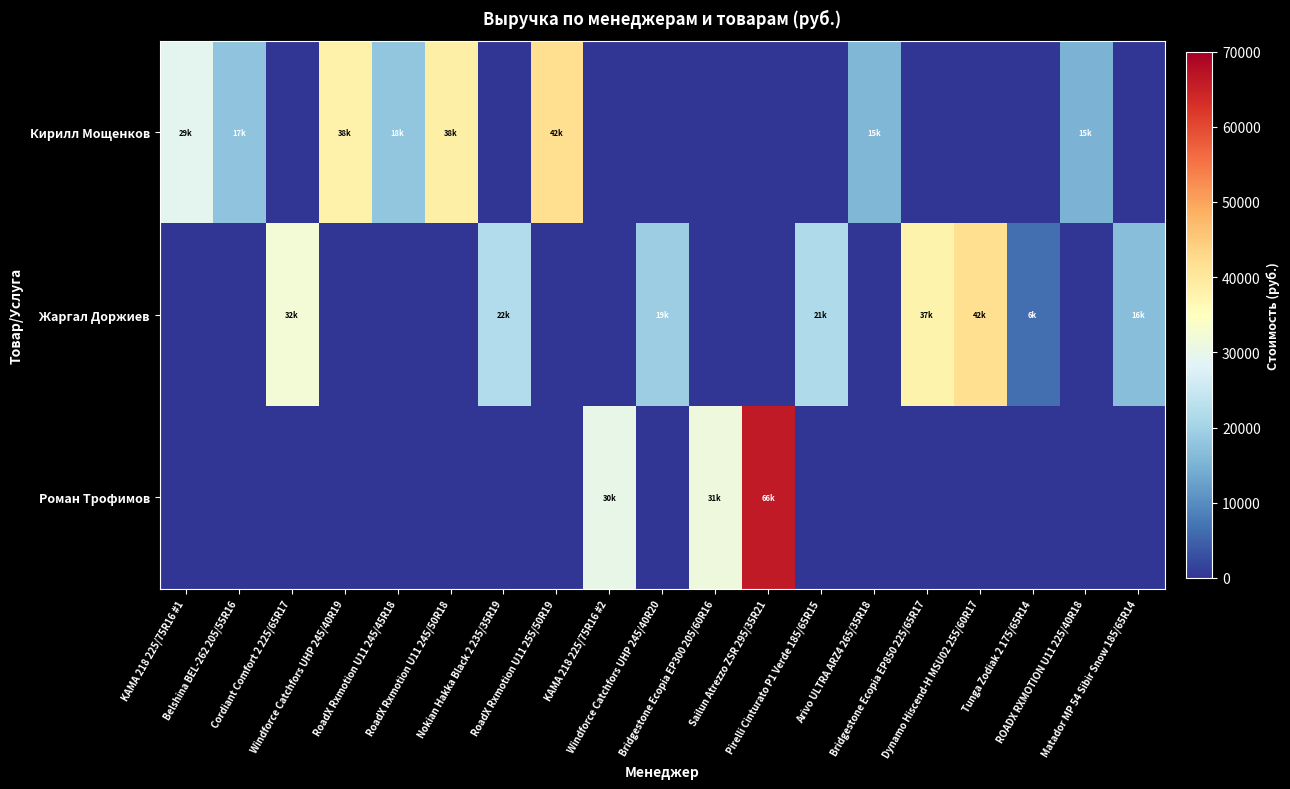

Reading left to right, what are all the values shown in this chart?

Кирилл Мощенков: KAMA 218 225/75R16 #1=29000	Belshina BEL-262 205/55R16=17600	Cordiant Comfort 2 225/65R17=0	Windforce Catchfors UHP 245/40R19=38000	RoadX Rxmotion U11 245/45R18=18000	RoadX Rxmotion U11 245/50R18=38400	Nokian Hakka Black 2 235/35R19=0	RoadX Rxmotion U11 255/50R19=42000	KAMA 218 225/75R16 #2=0	Windforce Catchfors UHP 245/40R20=0	Bridgestone Ecopia EP300 205/60R16=0	Sailun Atrezzo ZSR 295/35R21=0	Pirelli Cinturato P1 Verde 185/65R15=0	Arivo ULTRA ARZ4 265/35R18=15600	Bridgestone Ecopia EP850 225/65R17=0	Dynamo Hiscend-H MSU02 255/60R17=0	Tunga Zodiak 2 175/65R14=0	ROADX RXMOTION U11 225/40R18=15200	Matador MP 54 Sibir Snow 185/65R14=0
Жаргал Доржиев: KAMA 218 225/75R16 #1=0	Belshina BEL-262 205/55R16=0	Cordiant Comfort 2 225/65R17=32000	Windforce Catchfors UHP 245/40R19=0	RoadX Rxmotion U11 245/45R18=0	RoadX Rxmotion U11 245/50R18=0	Nokian Hakka Black 2 235/35R19=22000	RoadX Rxmotion U11 255/50R19=0	KAMA 218 225/75R16 #2=0	Windforce Catchfors UHP 245/40R20=19200	Bridgestone Ecopia EP300 205/60R16=0	Sailun Atrezzo ZSR 295/35R21=0	Pirelli Cinturato P1 Verde 185/65R15=21600	Arivo ULTRA ARZ4 265/35R18=0	Bridgestone Ecopia EP850 225/65R17=37600	Dynamo Hiscend-H MSU02 255/60R17=42000	Tunga Zodiak 2 175/65R14=6400	ROADX RXMOTION U11 225/40R18=0	Matador MP 54 Sibir Snow 185/65R14=16800
Роман Трофимов: KAMA 218 225/75R16 #1=0	Belshina BEL-262 205/55R16=0	Cordiant Comfort 2 225/65R17=0	Windforce Catchfors UHP 245/40R19=0	RoadX Rxmotion U11 245/45R18=0	RoadX Rxmotion U11 245/50R18=0	Nokian Hakka Black 2 235/35R19=0	RoadX Rxmotion U11 255/50R19=0	KAMA 218 225/75R16 #2=30000	Windforce Catchfors UHP 245/40R20=0	Bridgestone Ecopia EP300 205/60R16=31280	Sailun Atrezzo ZSR 295/35R21=66000	Pirelli Cinturato P1 Verde 185/65R15=0	Arivo ULTRA ARZ4 265/35R18=0	Bridgestone Ecopia EP850 225/65R17=0	Dynamo Hiscend-H MSU02 255/60R17=0	Tunga Zodiak 2 175/65R14=0	ROADX RXMOTION U11 225/40R18=0	Matador MP 54 Sibir Snow 185/65R14=0